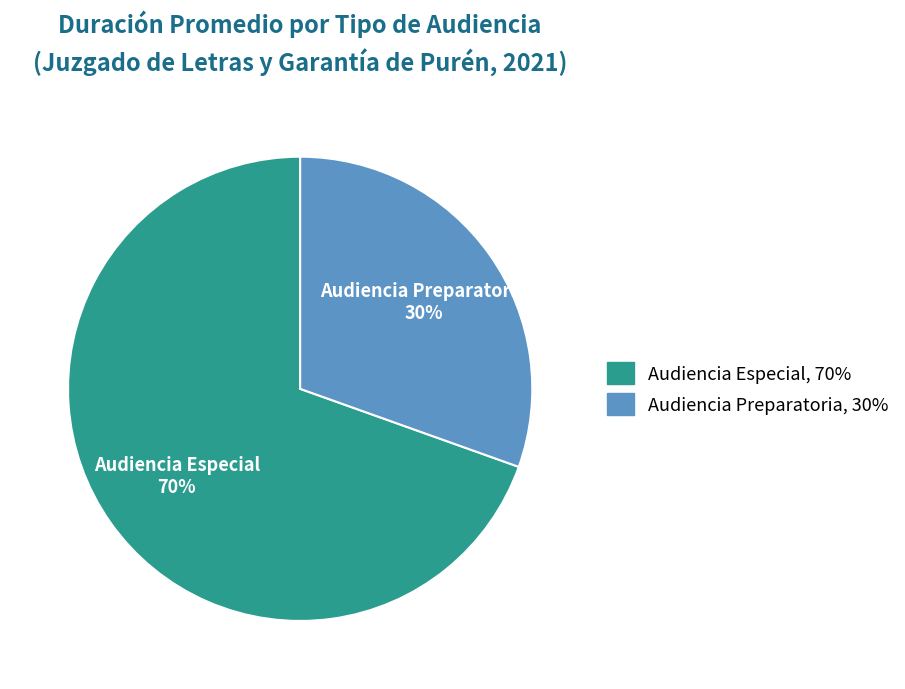

Between Audiencia Especial and Audiencia Preparatoria, which is larger?

Audiencia Especial